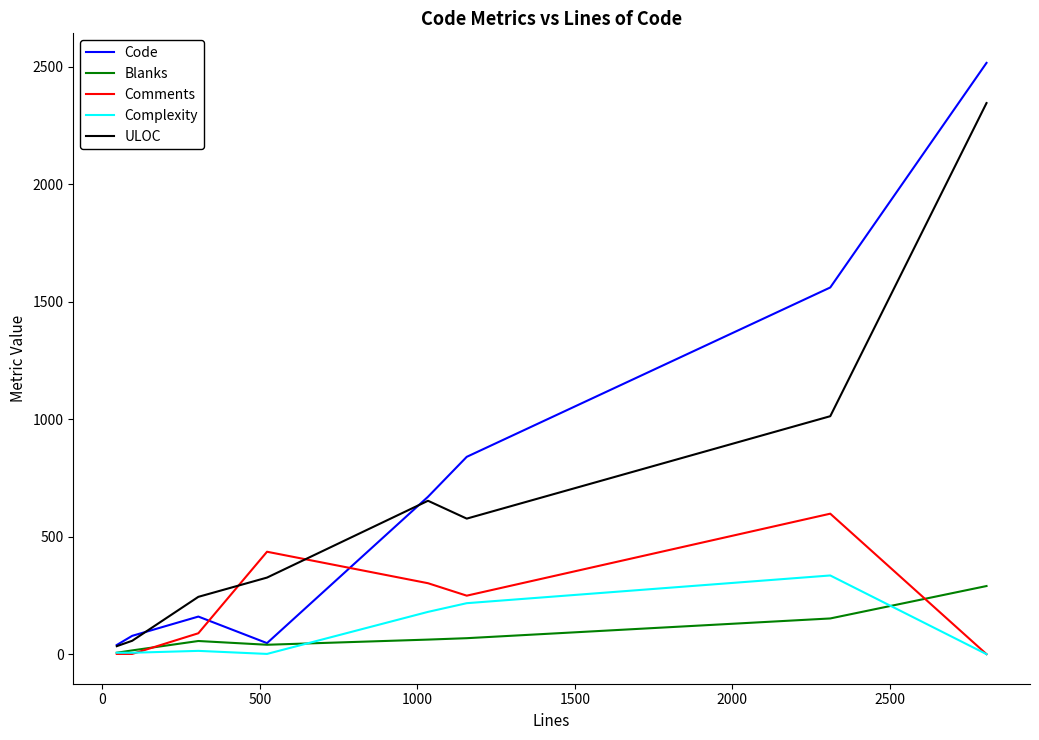

What is the greatest value displayed?

2517